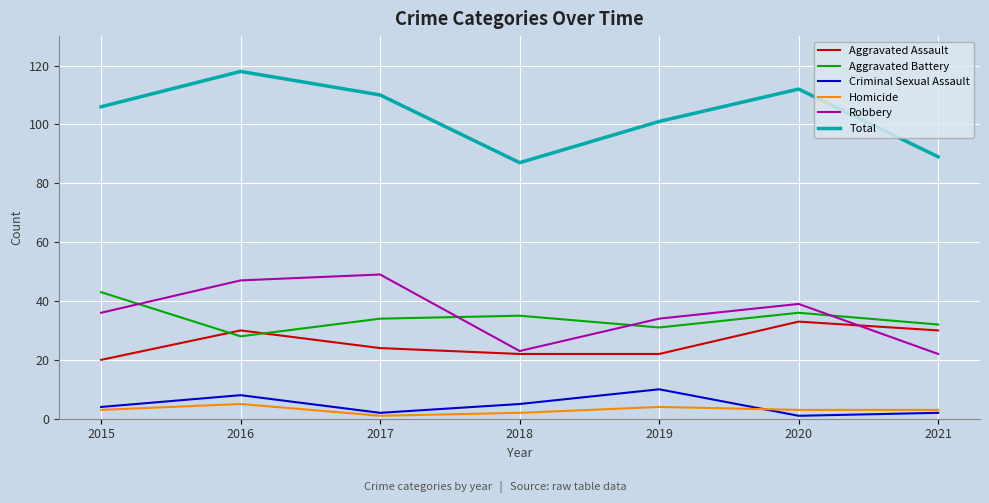

Which series has the largest range (max minus min)?

Total